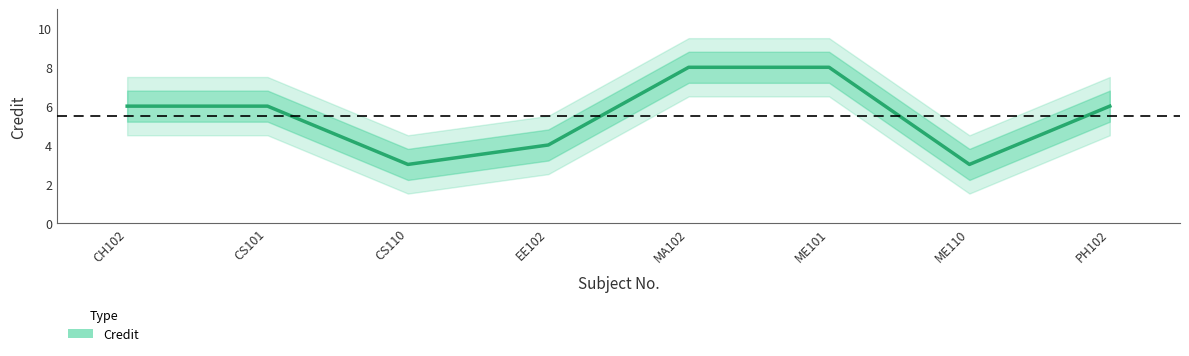

Does the chart display data point markers on the line(s)?

No